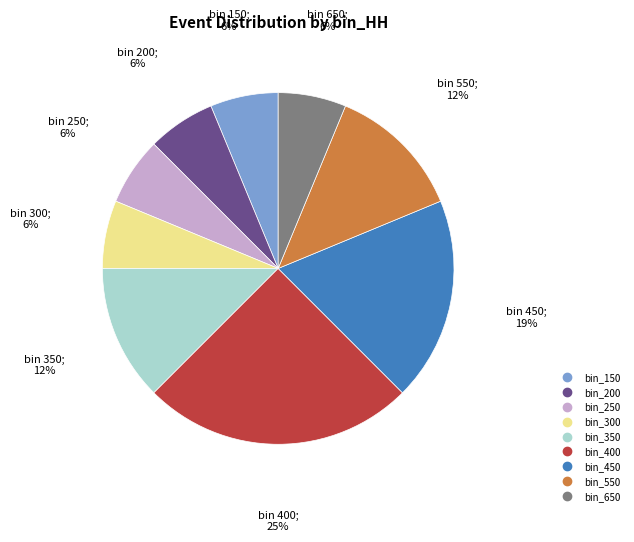

How many slices are in this pie chart?

9